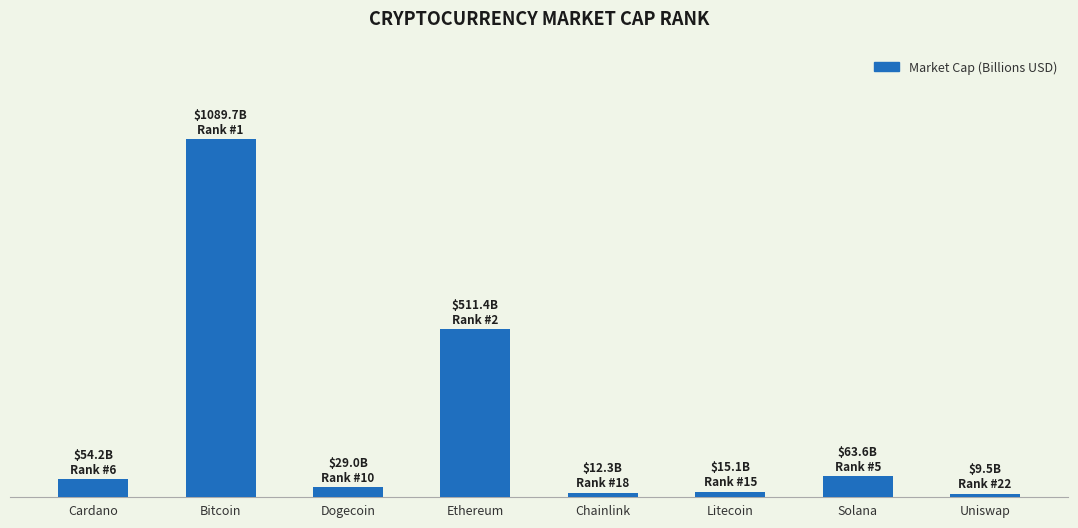

Which label corresponds to the largest value in the chart?

Bitcoin